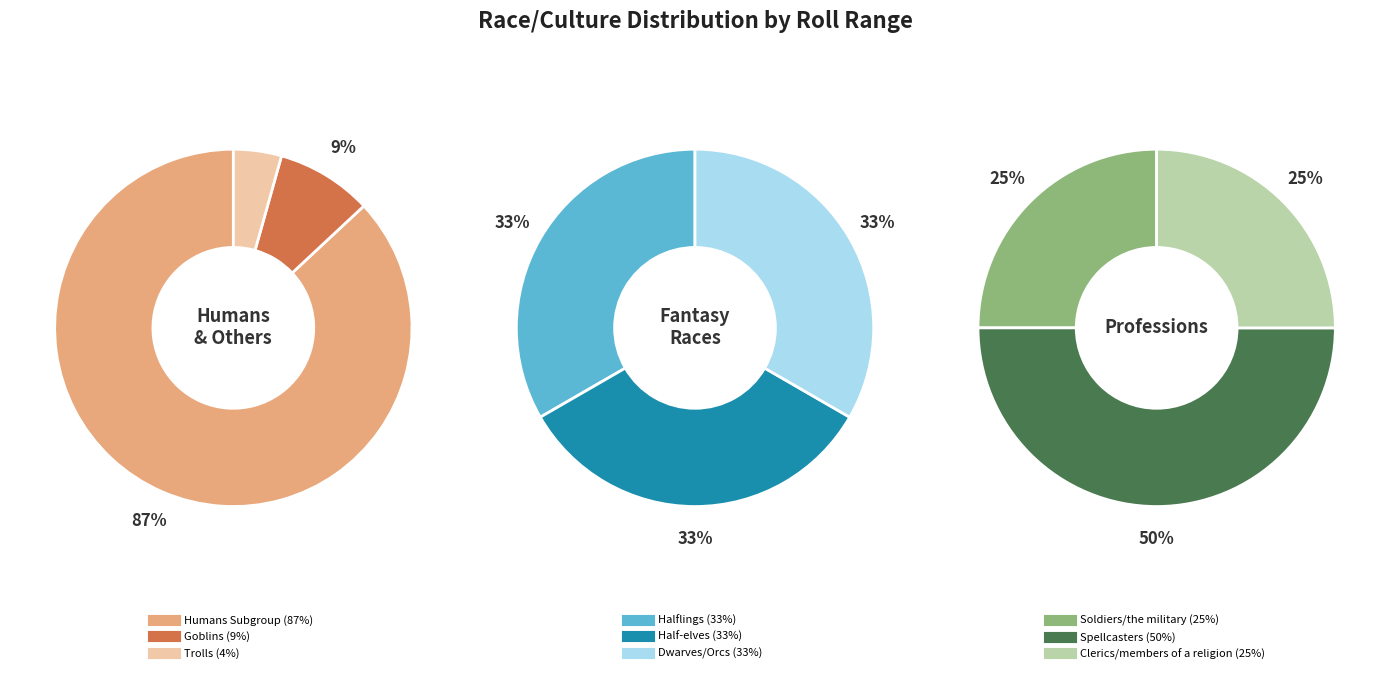

How many segments does this pie chart have?

9